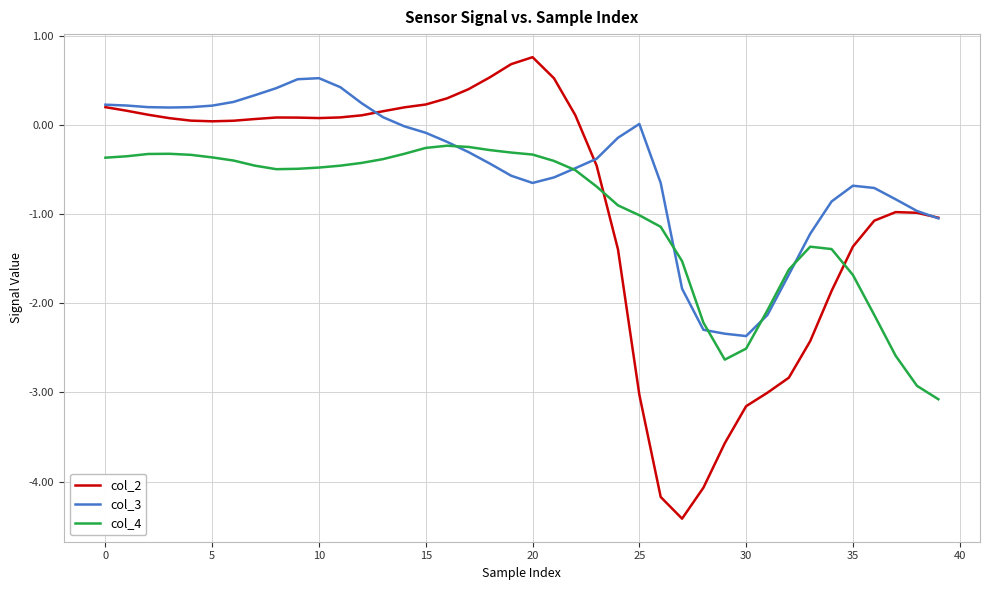

List the series in order of their peak value, highest first.

col_2, col_3, col_4